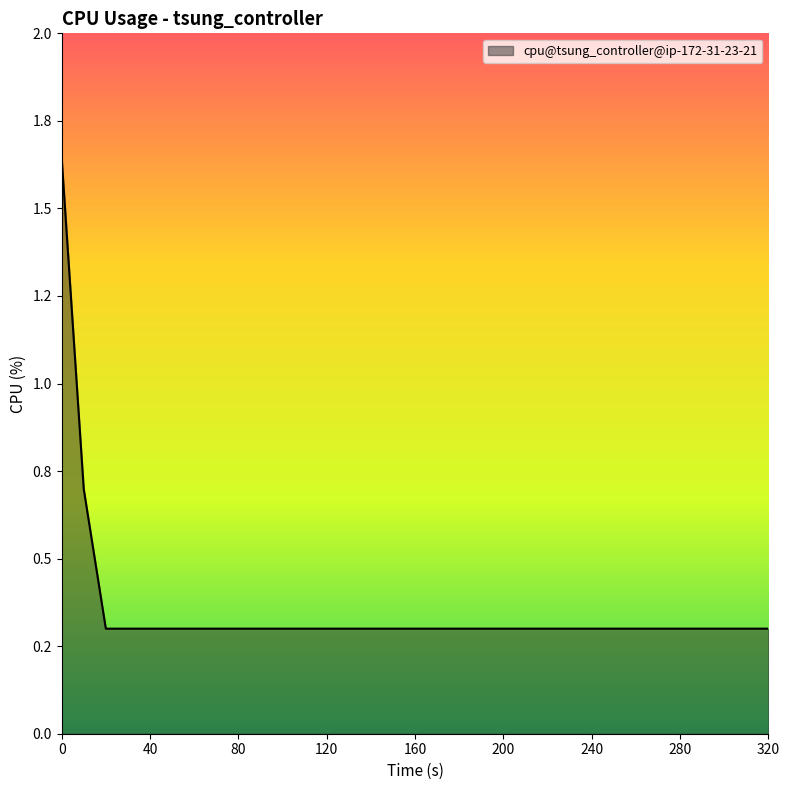

Is this an area chart (filled region under the line)?

Yes